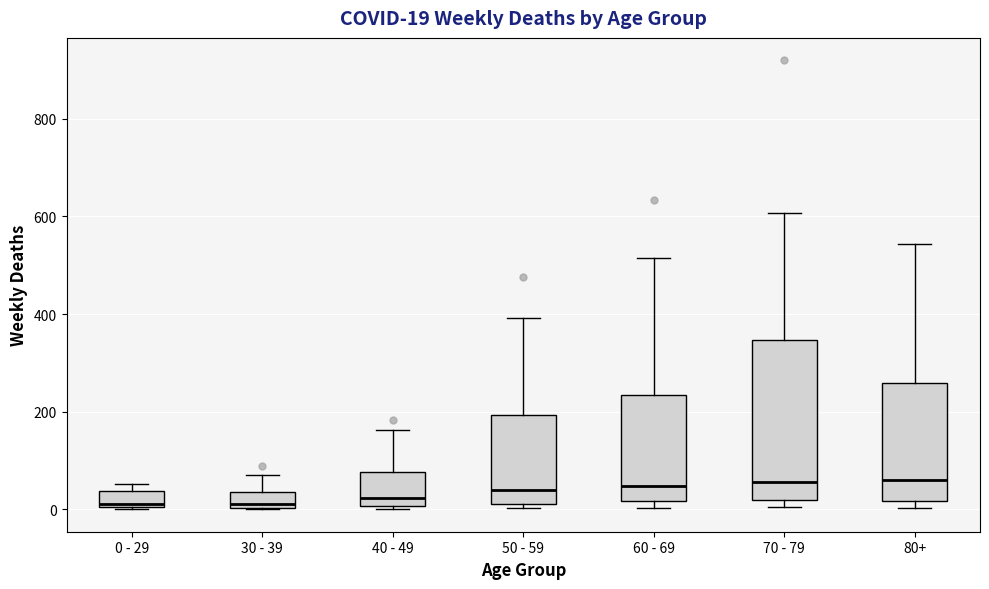

Comparing the boxes themselves (not the whiskers), which one is the tallest?

70 - 79